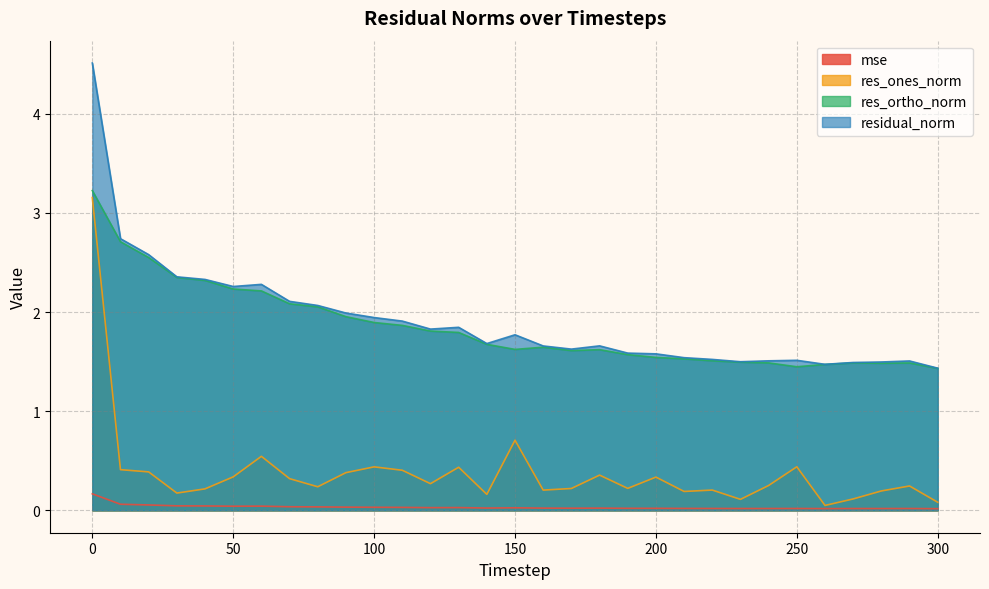

Is the value of res_ortho_norm at 110 greater than the value of res_ones_norm at 20?

Yes